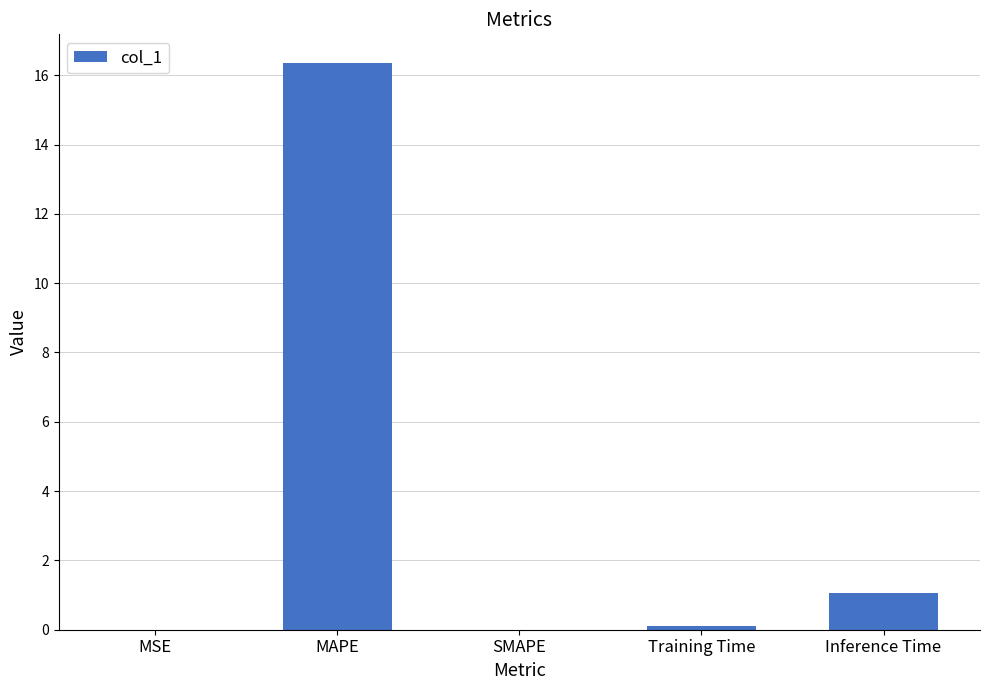

How many distinct data groups are displayed?

1